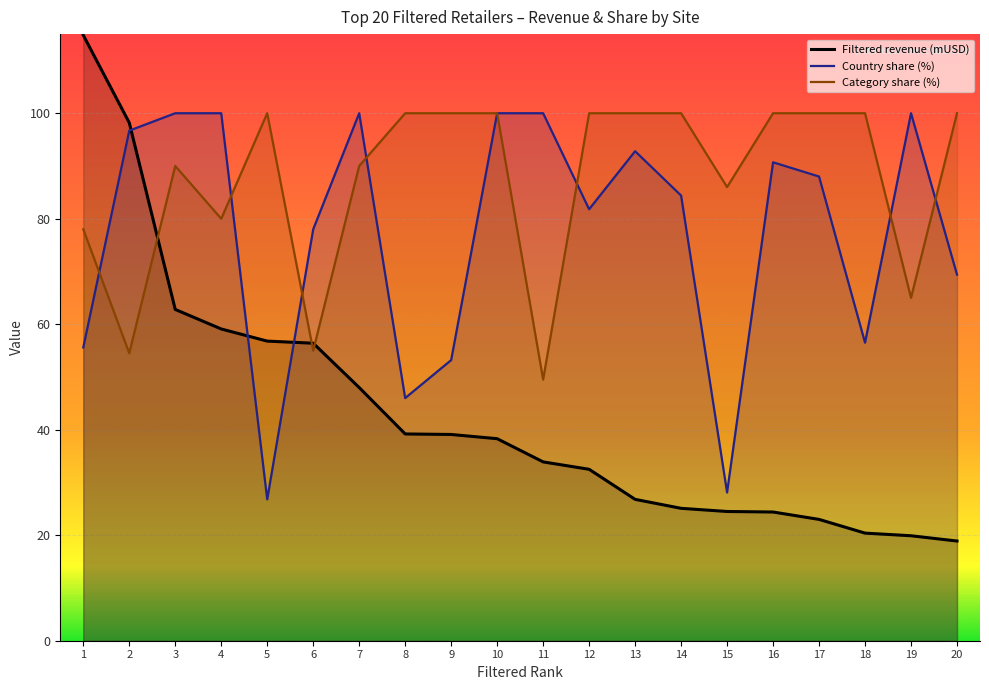

What is the minimum value shown in the chart?

18.9